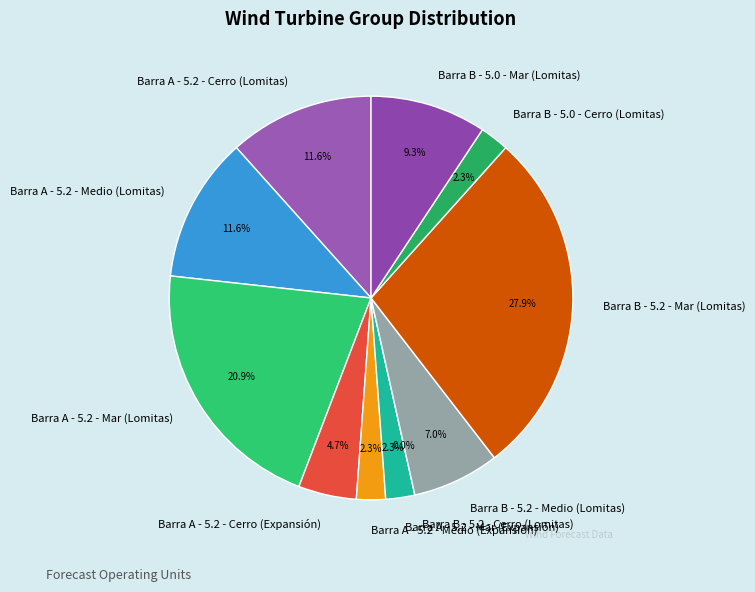

What is the change in value from Barra A - 5.2 - Cerro (Expansión) to Barra B - 5.2 - Cerro (Lomitas)?

-2